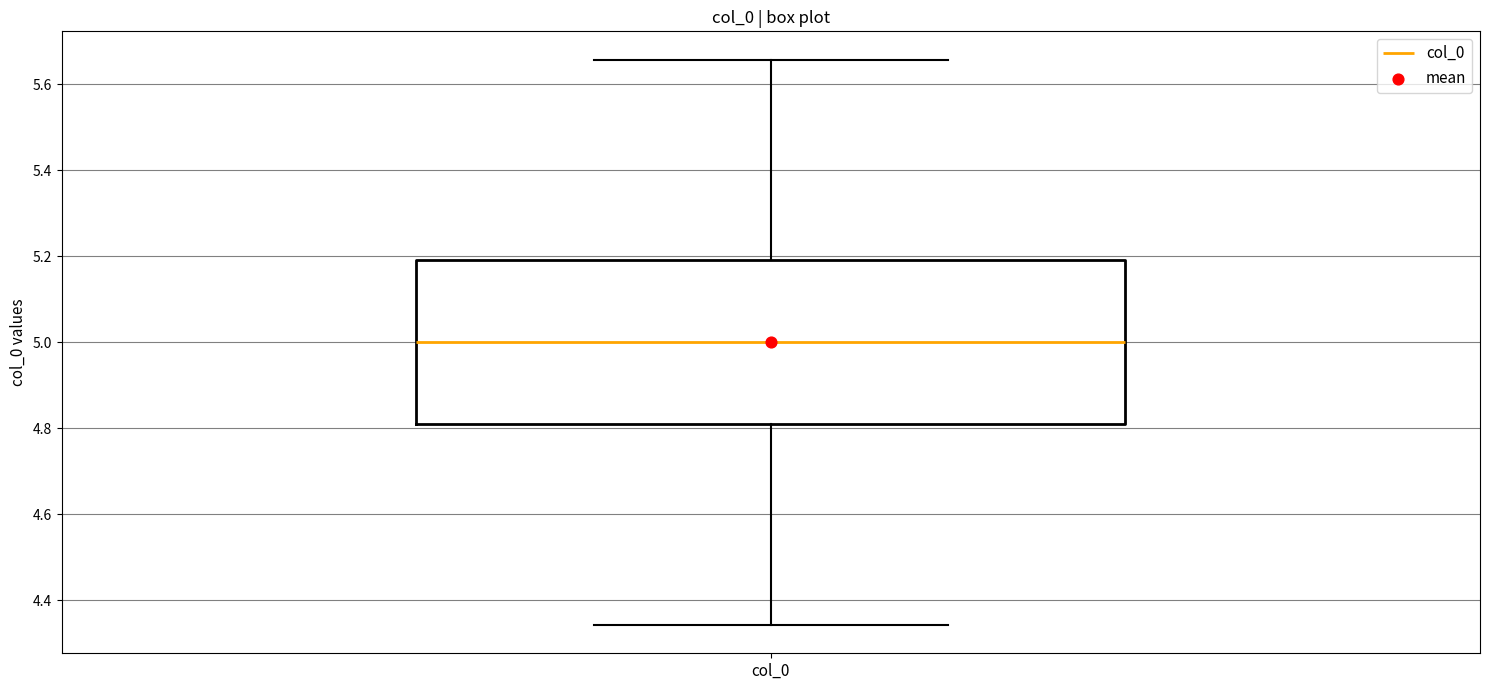

Read this box plot against the y-axis: the position of the median line, the range covered by the box, and the ends of both whiskers. The values are not printed on the chart, so give them approximately, as read against the axis.

median 5.00, box 4.80 to 5.20, whiskers 4.34 to 5.66